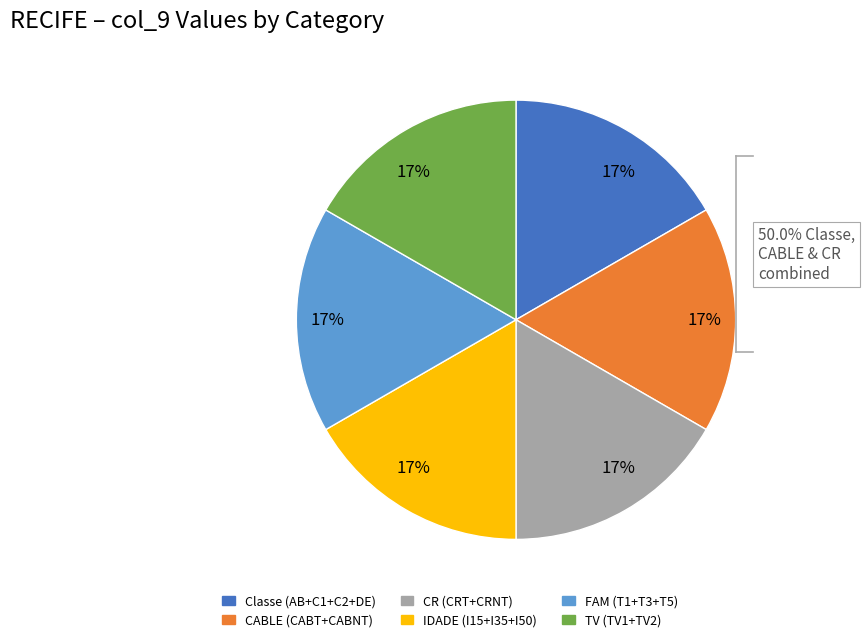

Is there any slice that represents more than half of the pie?

No